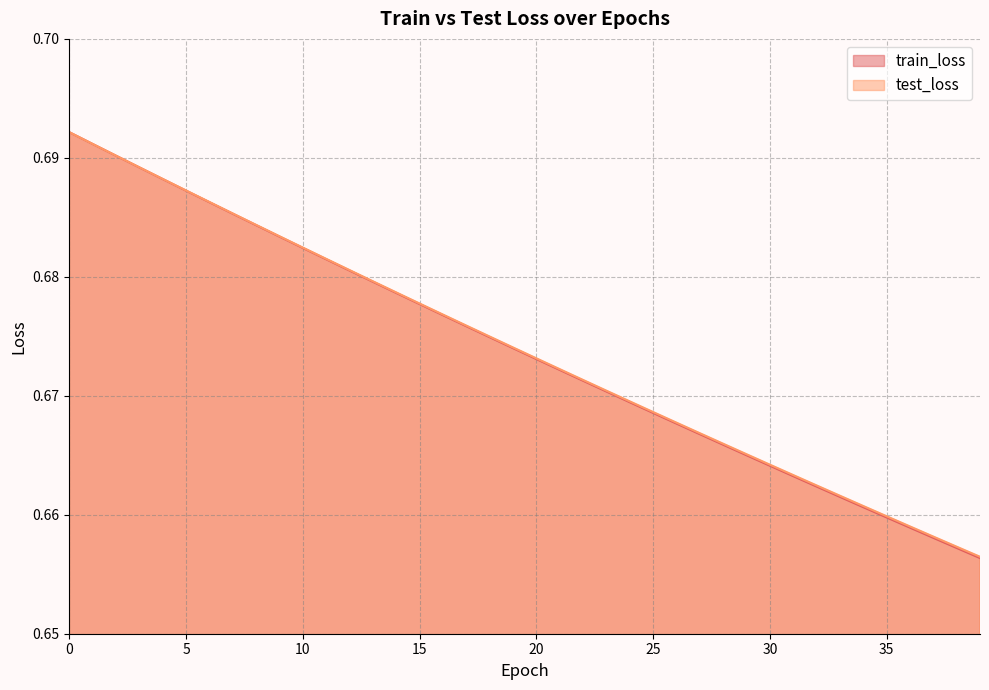

True or false: train_loss and test_loss intersect in this chart.

False